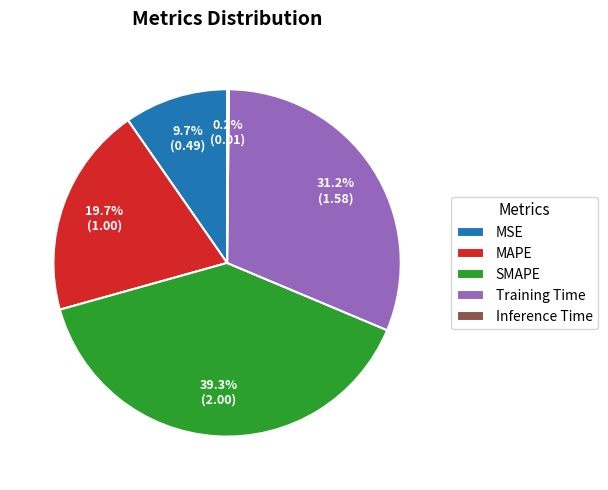

What portion of the pie excludes MSE?

90.3%